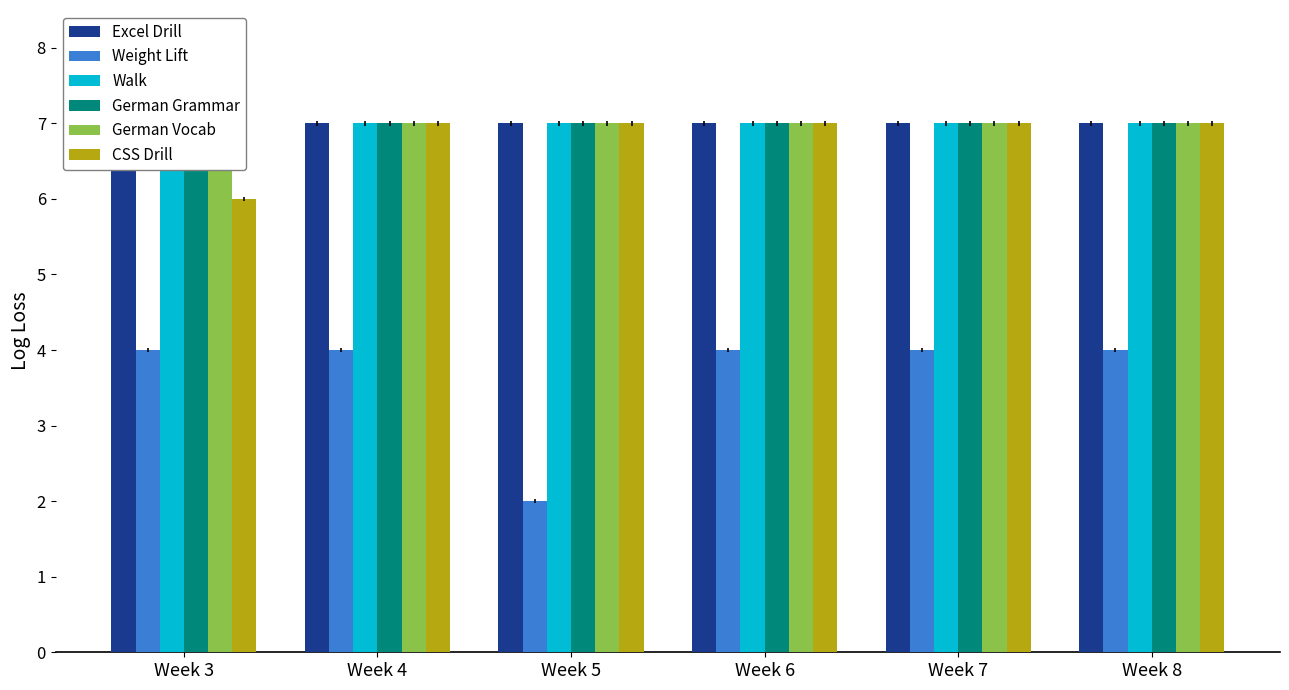

Are the bars horizontal?

No